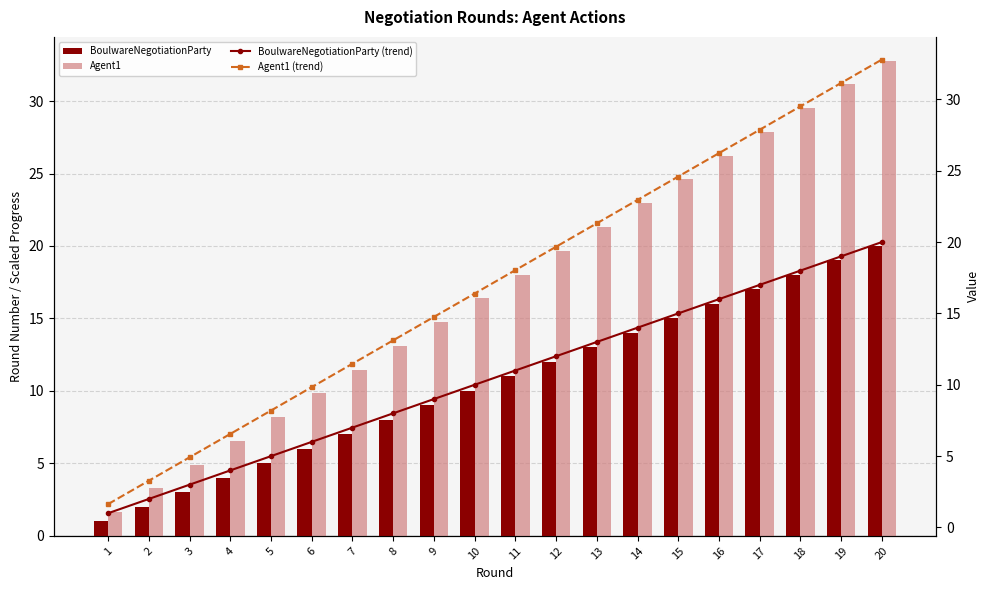

At how many categories does at least one series exceed 16?

11